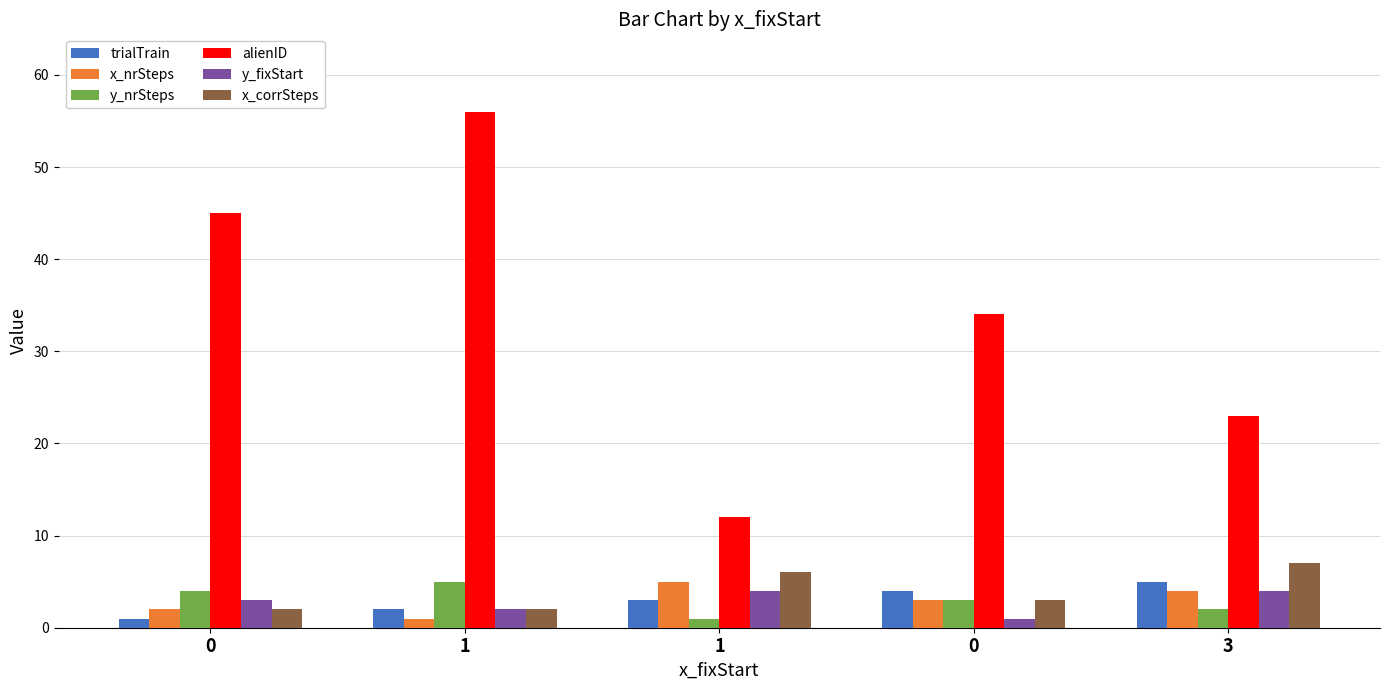

What is the label of the 3rd bar from the right?

1